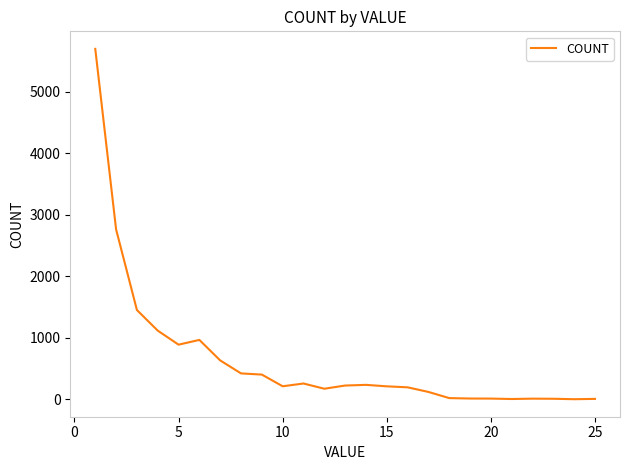

What is the difference between the maximum and minimum values?

5691